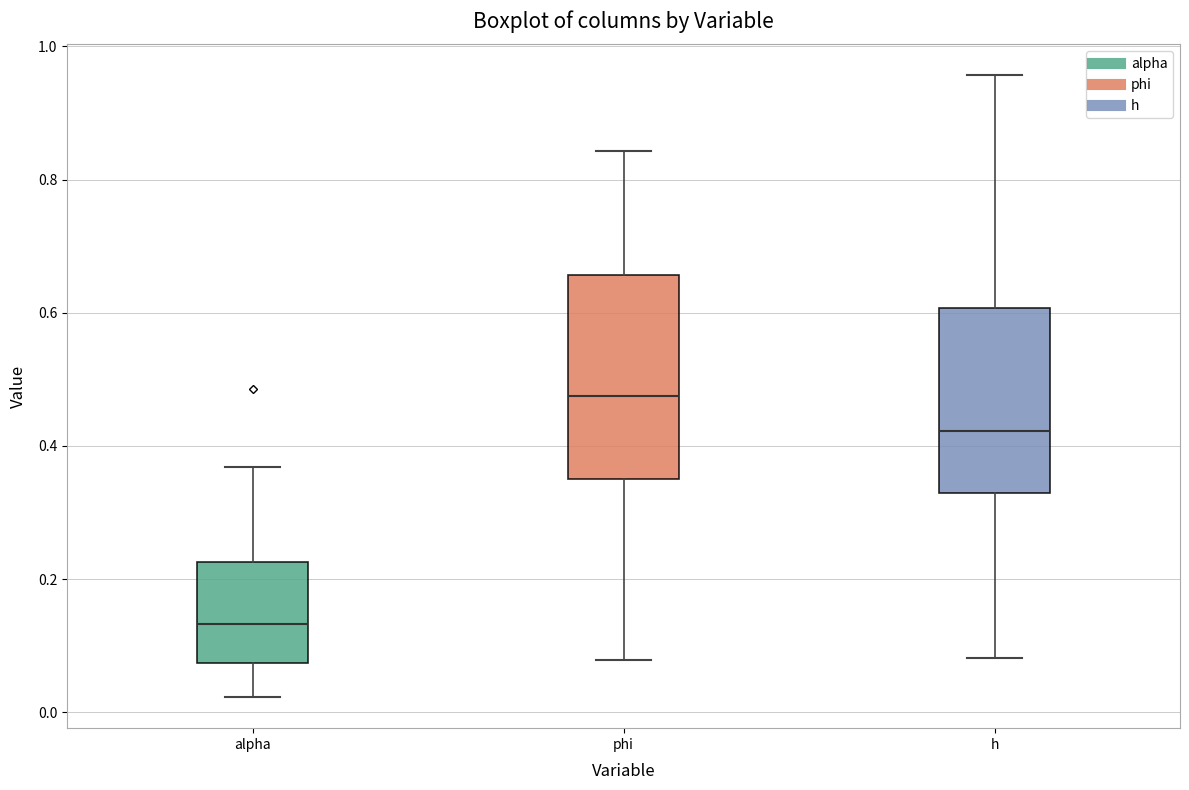

Which box is the tallest, from its lower edge to its upper edge?

phi